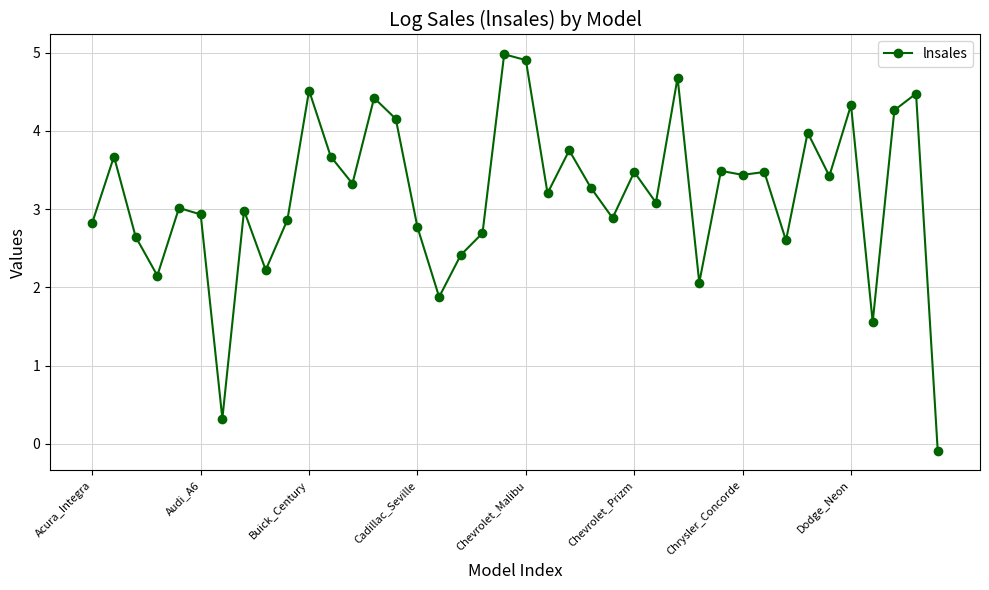

What is the difference between the maximum and minimum values?

5.1